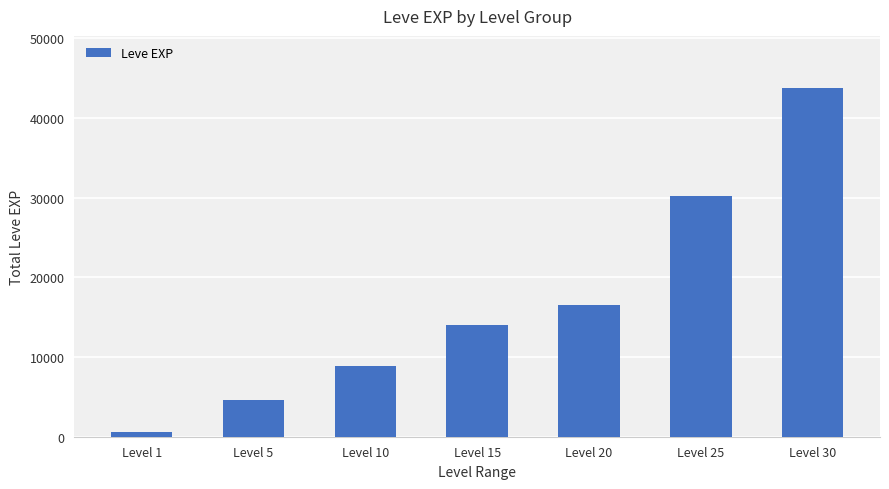

What is the greatest value displayed?

43745